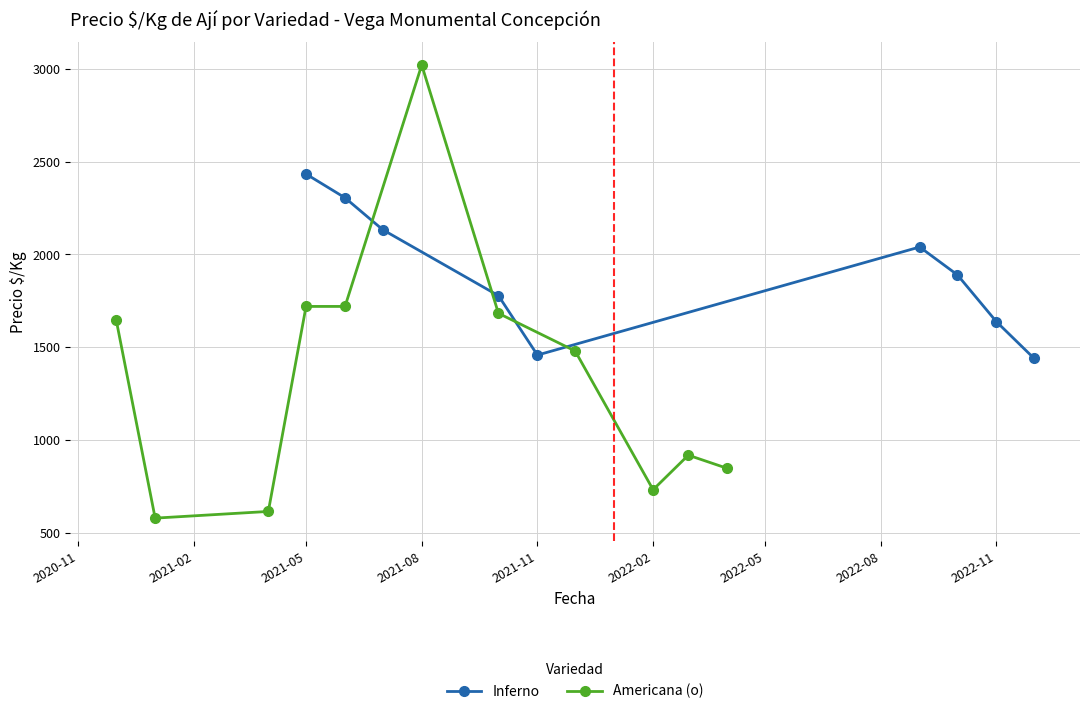

What is the value of the Inferno point at the 1st from the left?

2433